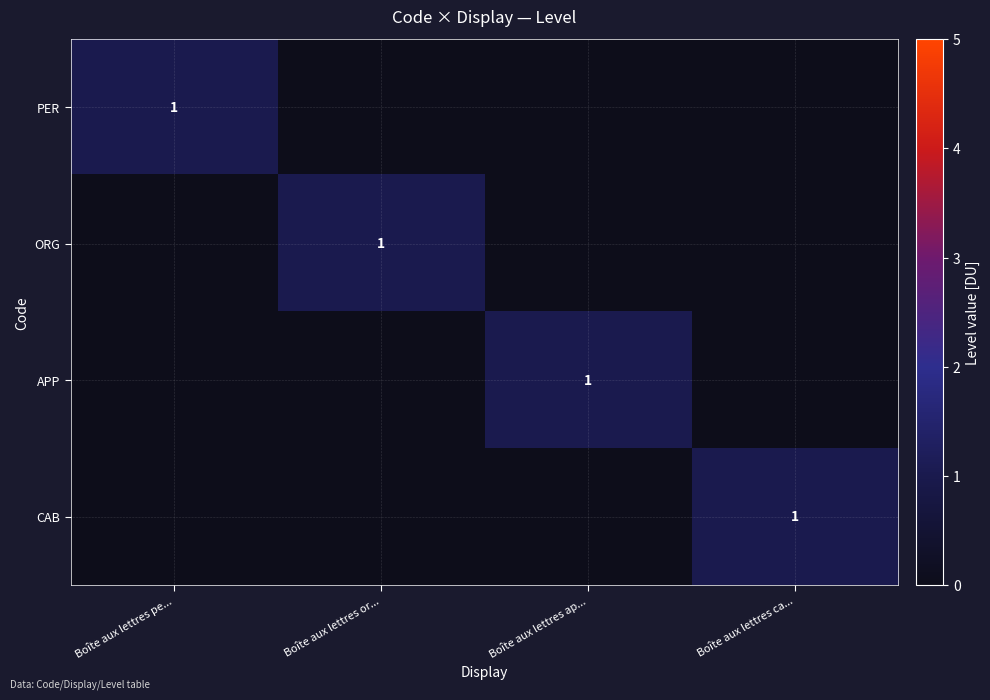

True or false: PER has a value of 1 at Boîte aux lettres pe....

True